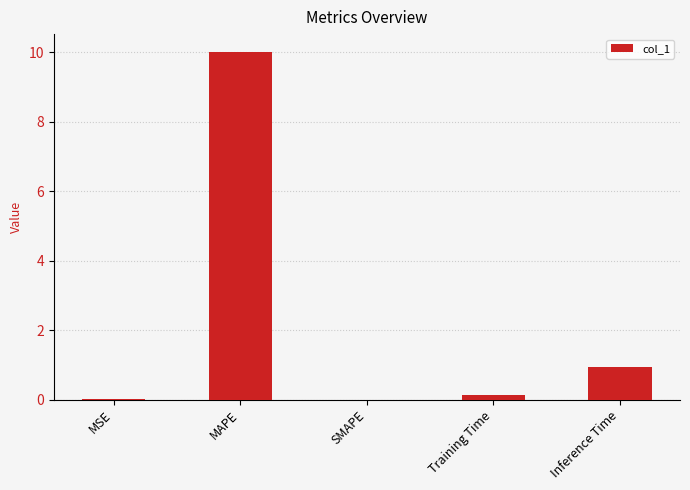

What is the sum of the values at SMAPE and Training Time?

0.1